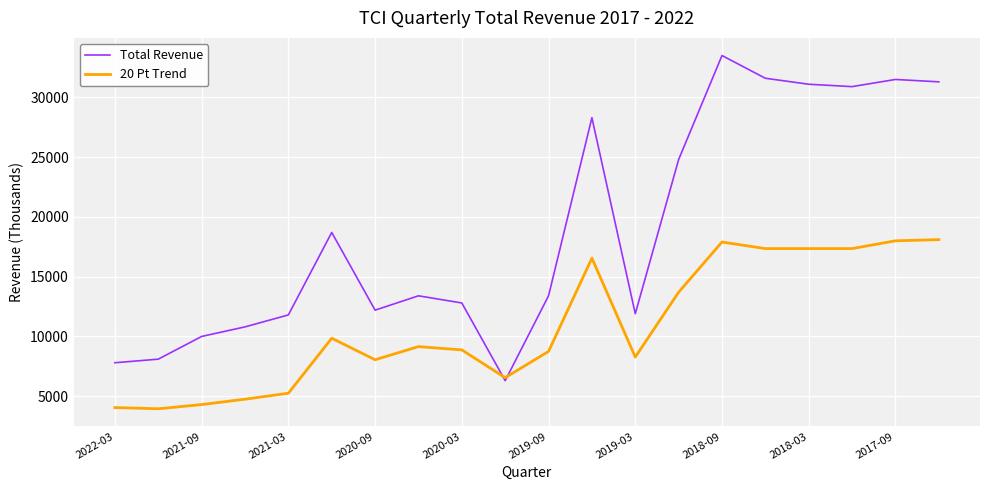

Which series has the widest spread of values?

Total Revenue